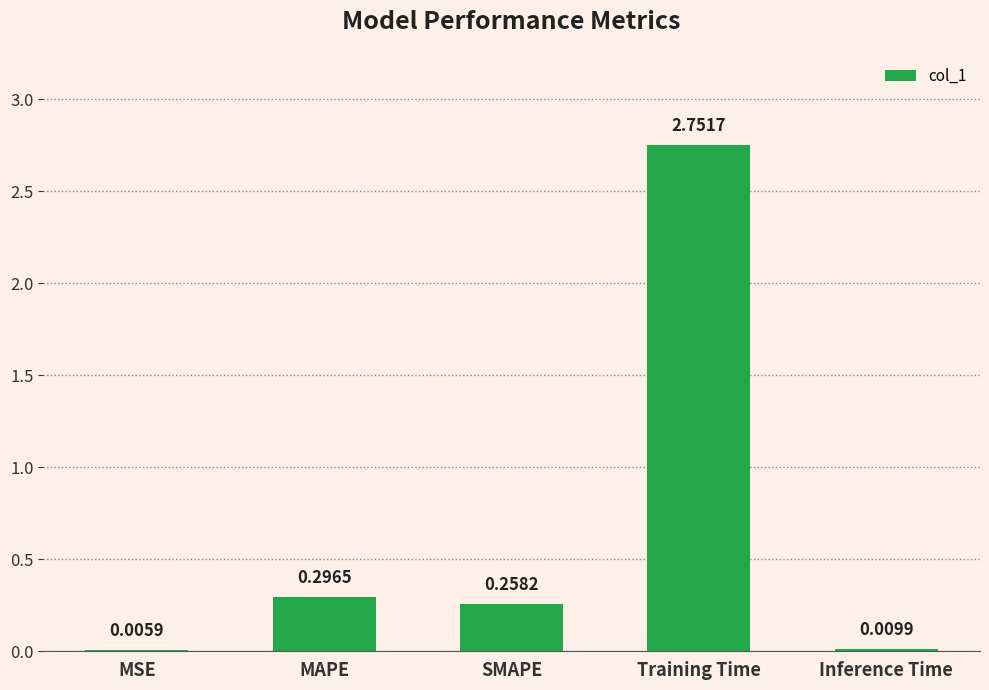

What is the sum of all values?

3.3